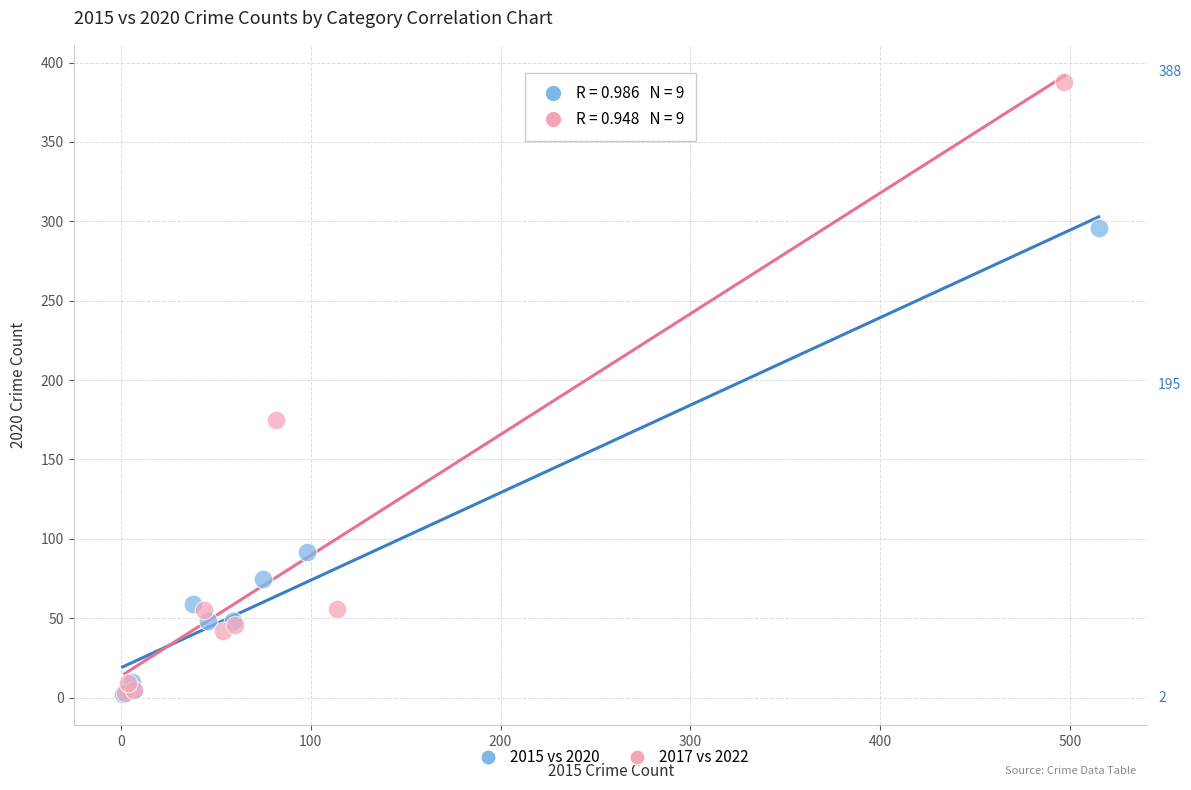

Which series reaches the maximum Y coordinate?

2017 vs 2022